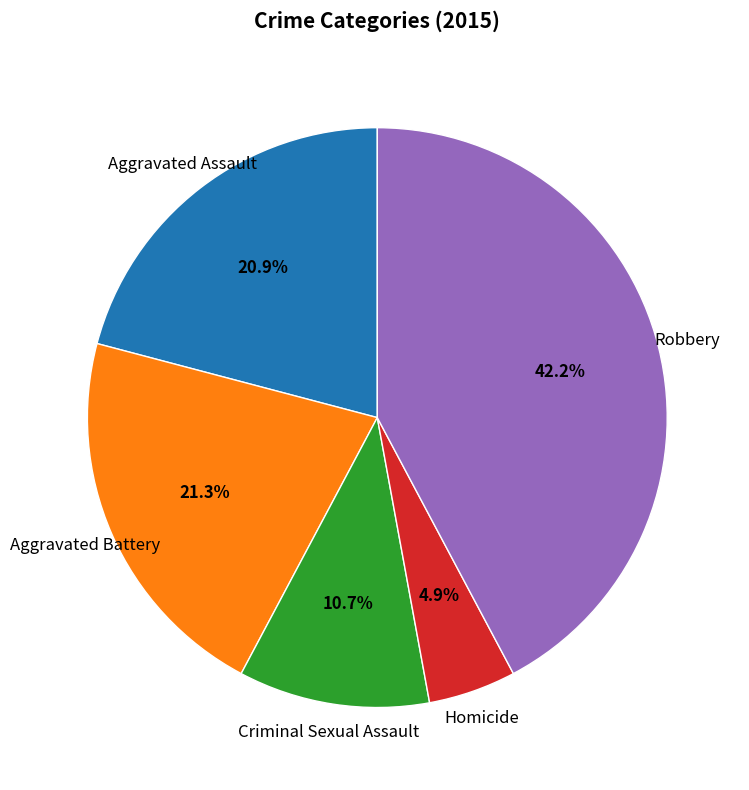

How many segments does this pie chart have?

5